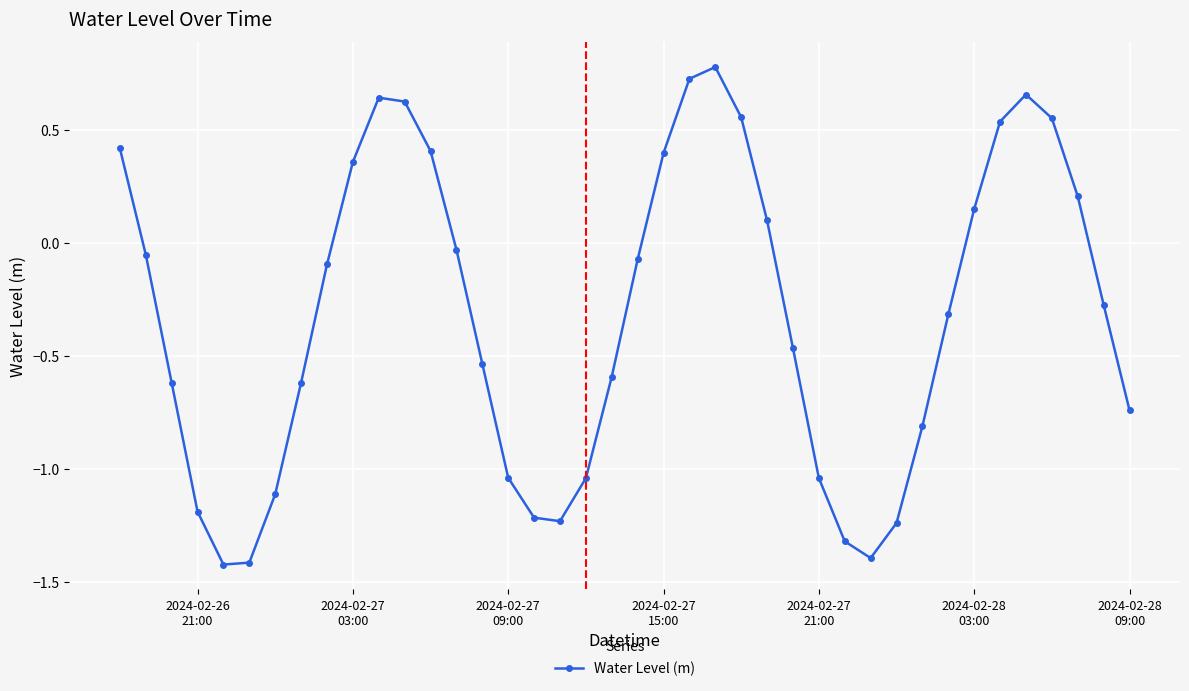

How many points are higher than both their immediate neighbors (excluding endpoints)?

3